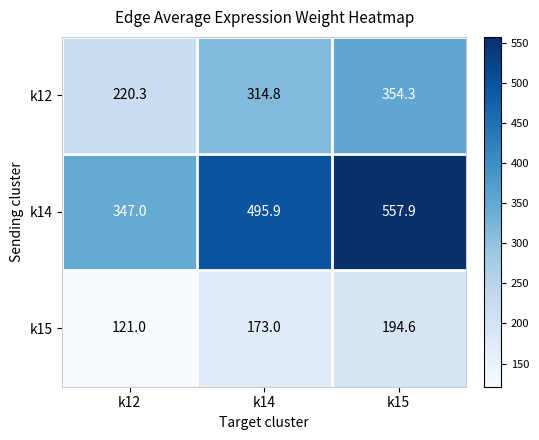

List the series in order of their overall mean, highest first.

k14, k12, k15